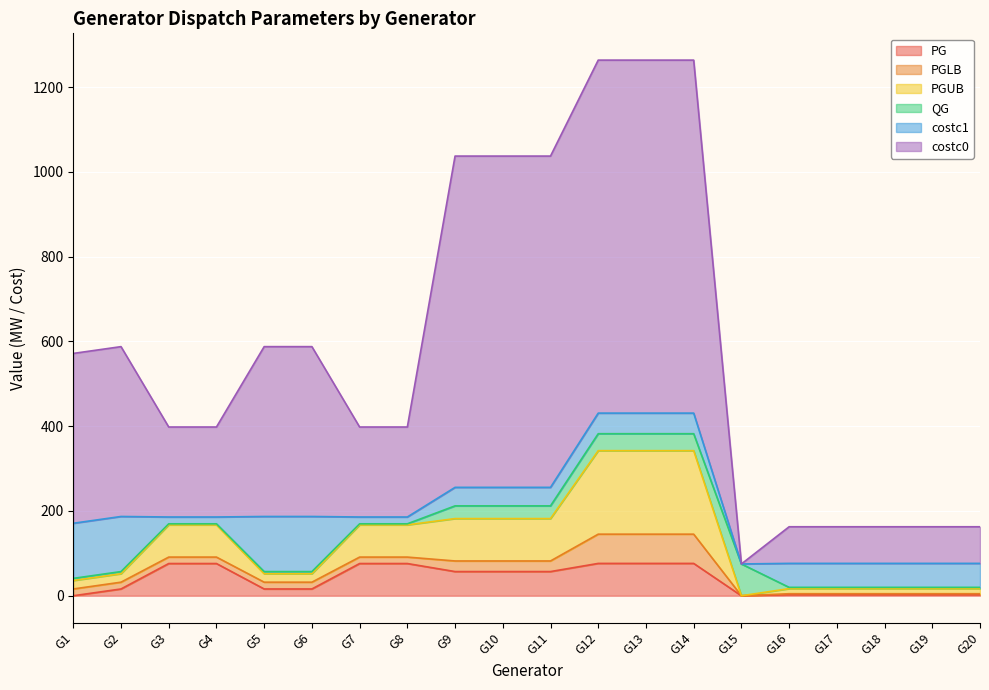

True or false: PGUB has more than 1 interior local peaks.

False